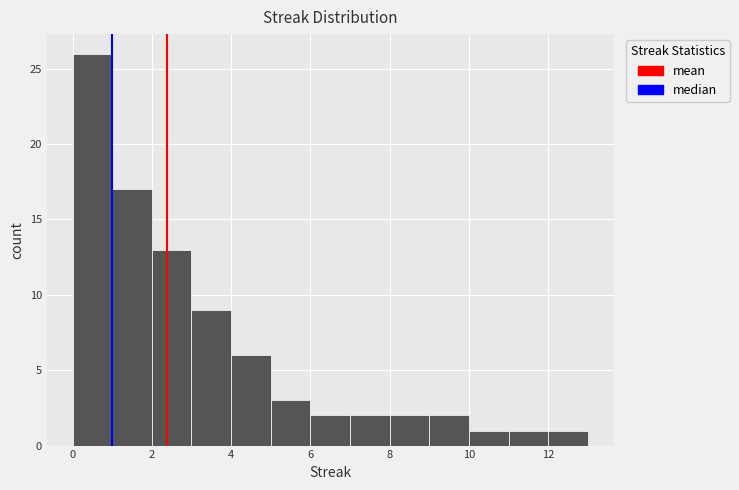

Reading left to right, transcribe this chart: for each bar, give the range it covers on the x-axis and its height. The values are not printed on the chart, so give them approximately, as read against the axis.

0 to 1: 26
1 to 2: 17
2 to 3: 13
3 to 4: 9
4 to 5: 6
5 to 6: 3
6 to 7: 2
7 to 8: 2
8 to 9: 2
9 to 10: 2
10 to 11: 1
11 to 12: 1
12 to 13: 1